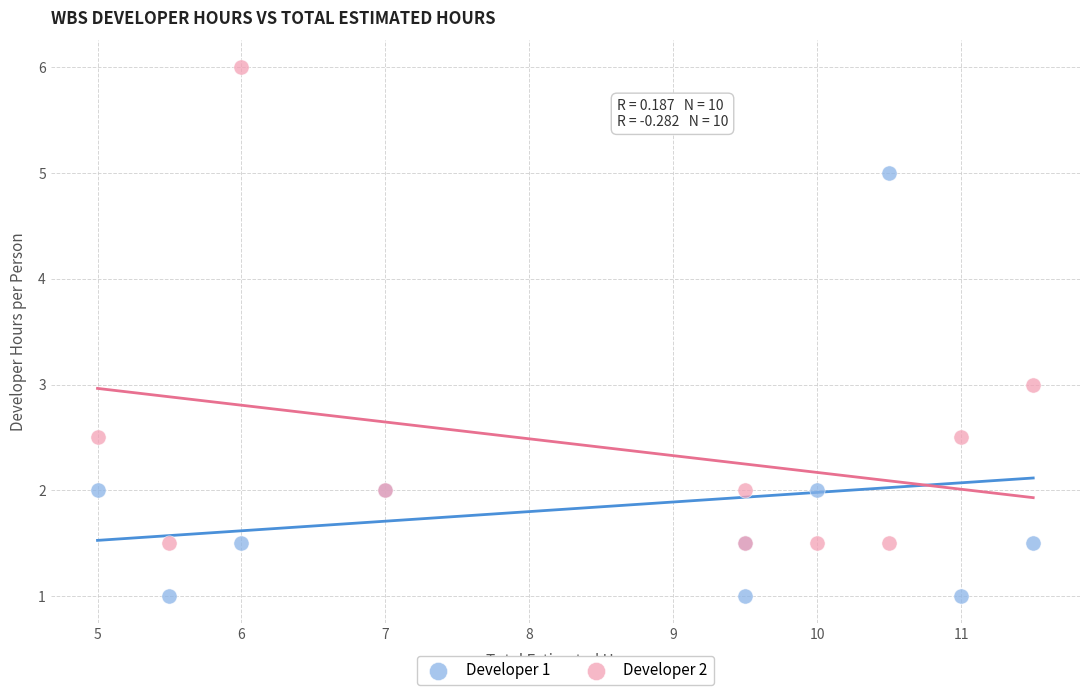

What are all the series names shown in the legend?

Developer 1, Developer 2